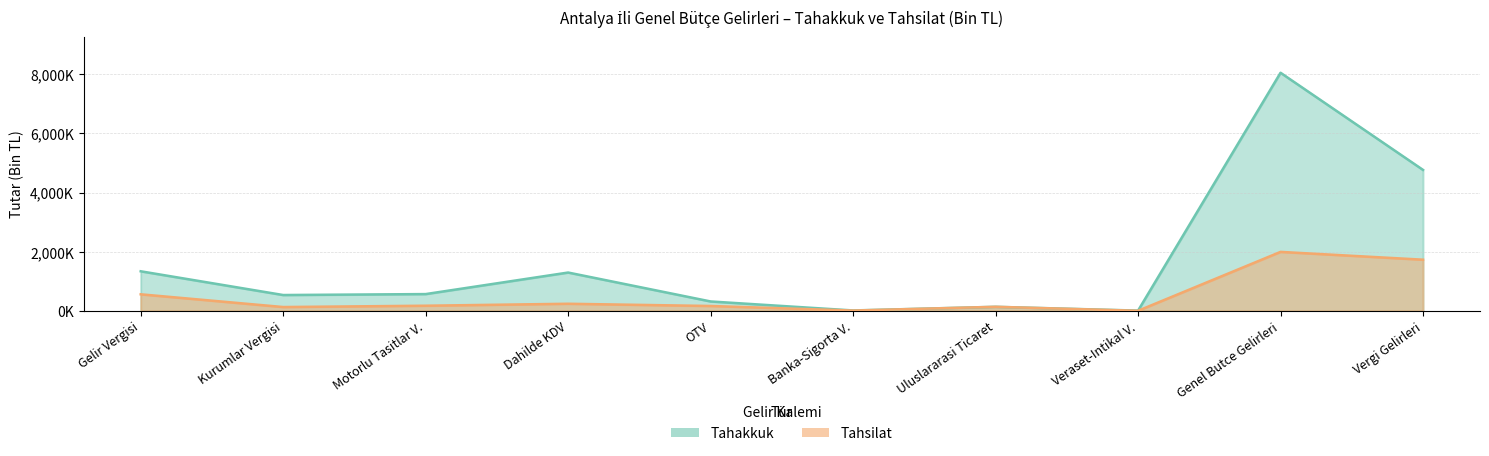

How many values in the tahakkuk series exceed 567125?

4